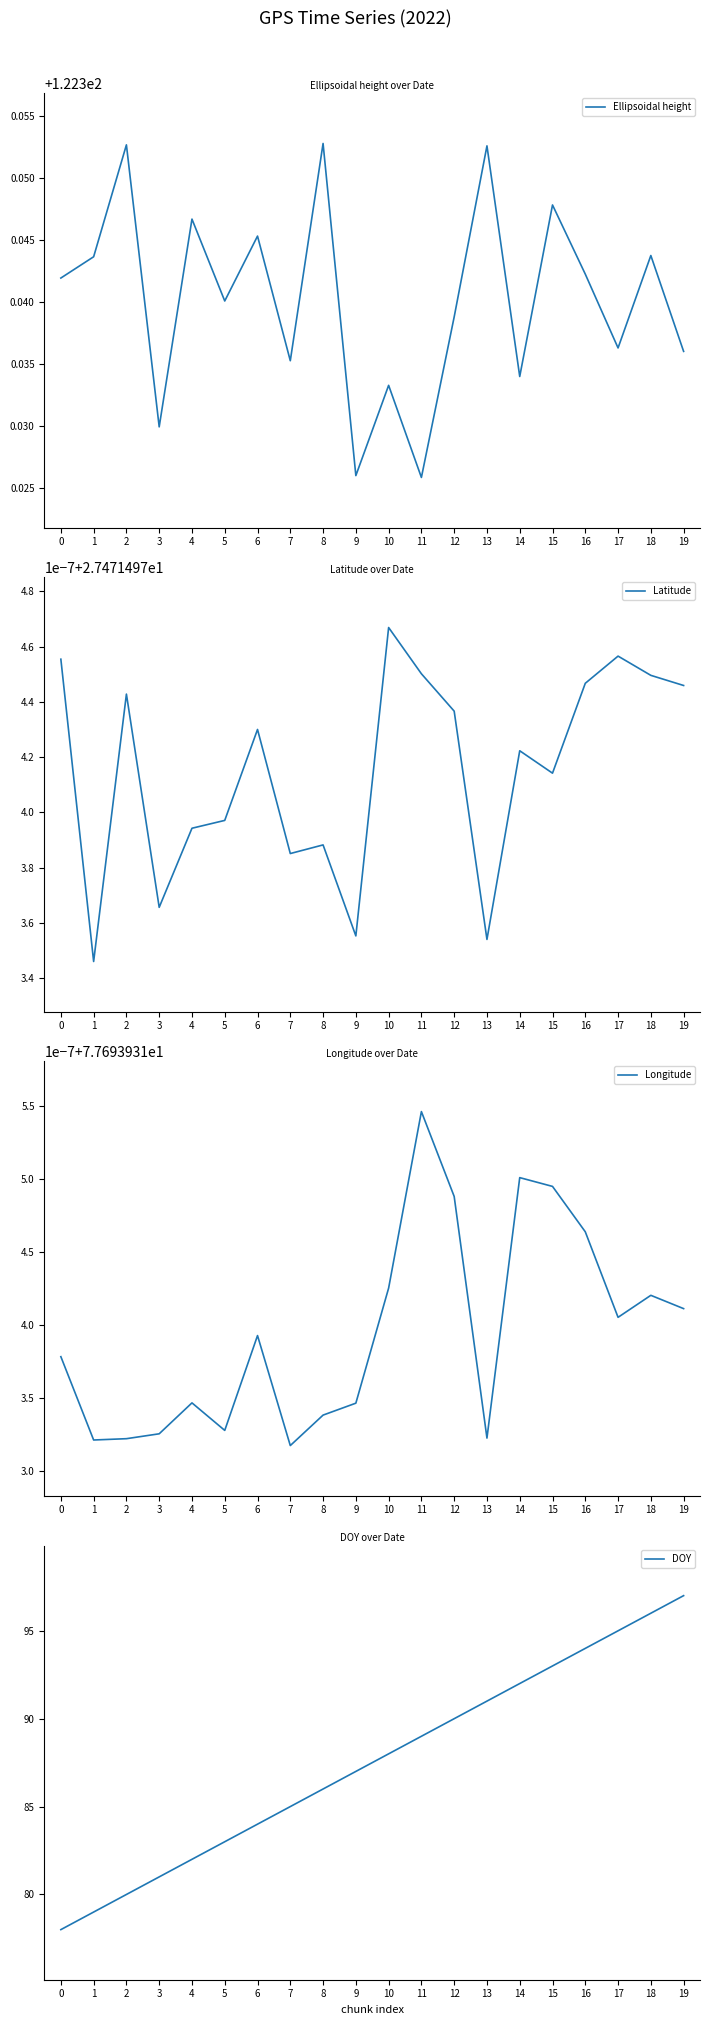

Which category has the lowest value across all series?

1